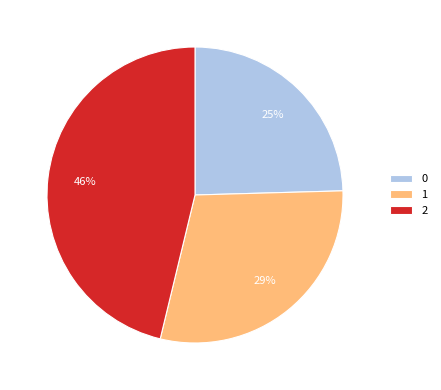

To the nearest percent, what is the difference between the 1 and 2 slice percentages?

17%